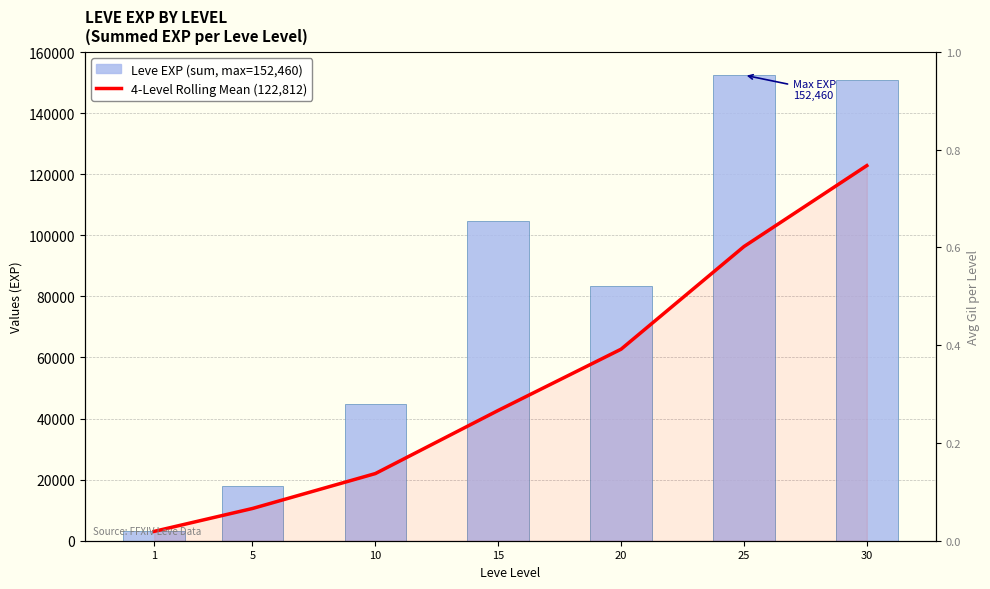

What value does the Leve EXP (total per level) series have at 30?

150860.0